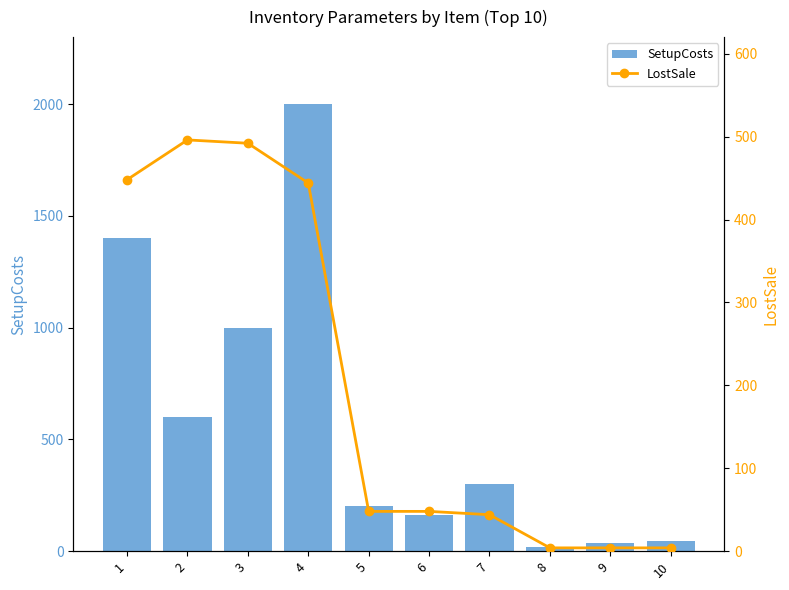

Is it true that SetupCosts equals 200 at 5?

True